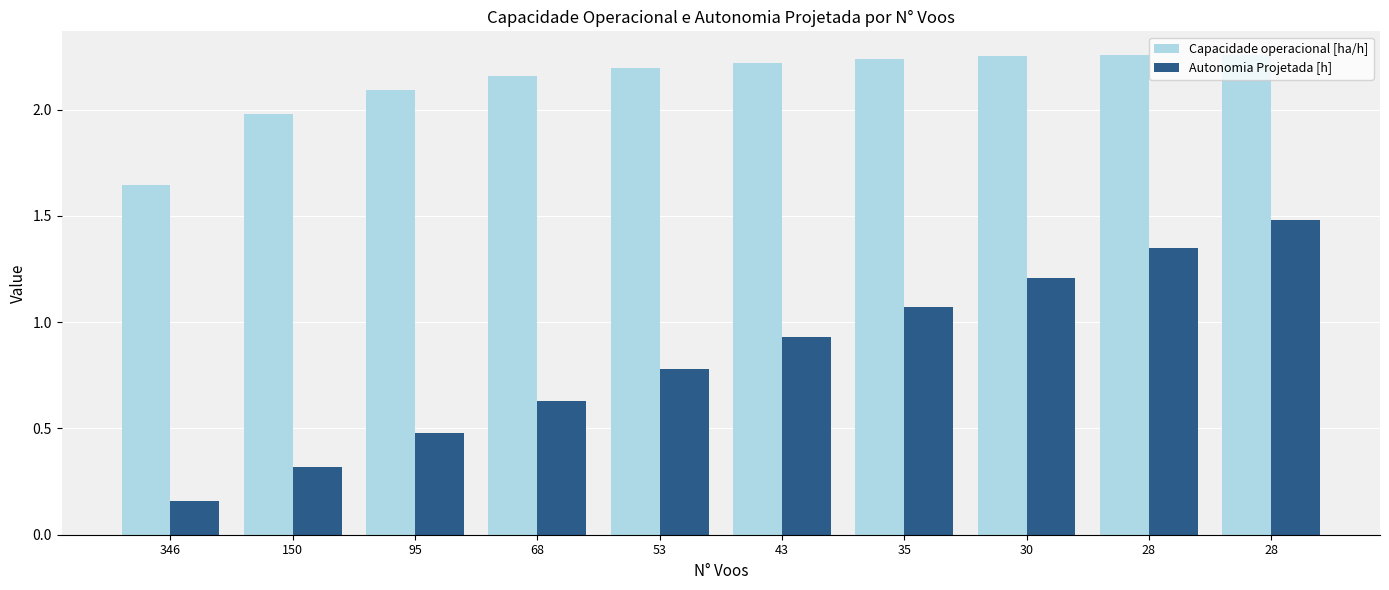

Reading right to left, what are all the values shown in this chart?

Capacidade operacional [ha/h]: 28=2.3	28=2.3	30=2.3	35=2.2	43=2.2	53=2.2	68=2.2	95=2.1	150=2.0	346=1.6
Autonomia Projetada [h]: 28=1.5	28=1.4	30=1.2	35=1.1	43=0.9	53=0.8	68=0.6	95=0.5	150=0.3	346=0.2